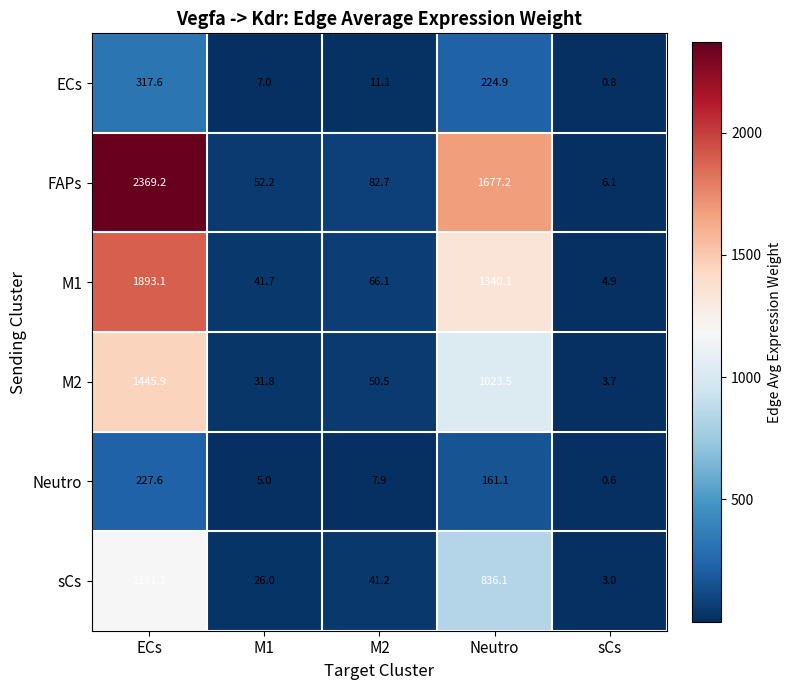

Rank the series at sCs from highest to lowest value.

FAPs, M1, M2, sCs, ECs, Neutro